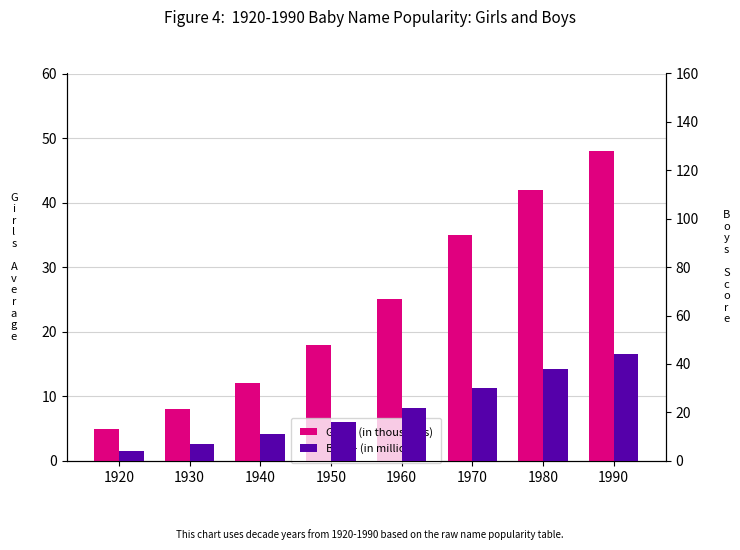

Where does the Boys - (in millions) series first go above 22?

1970